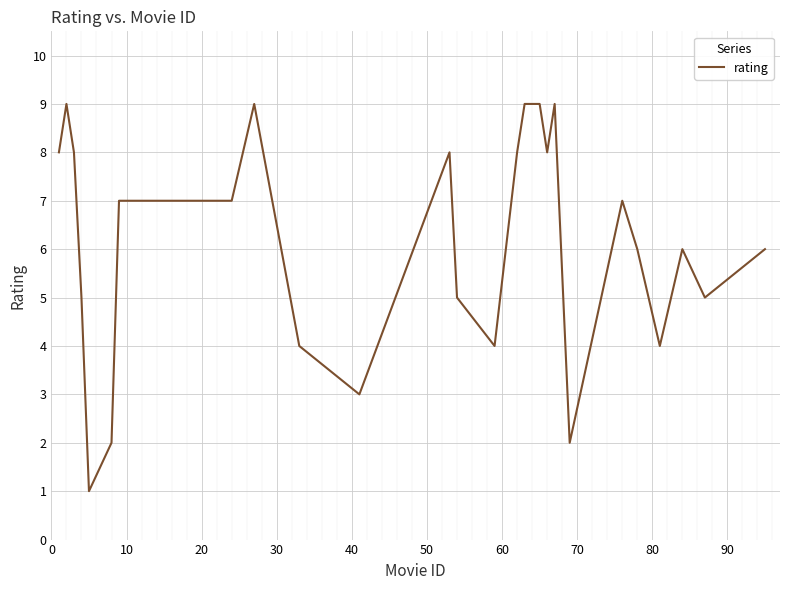

What is the greatest value displayed?

9